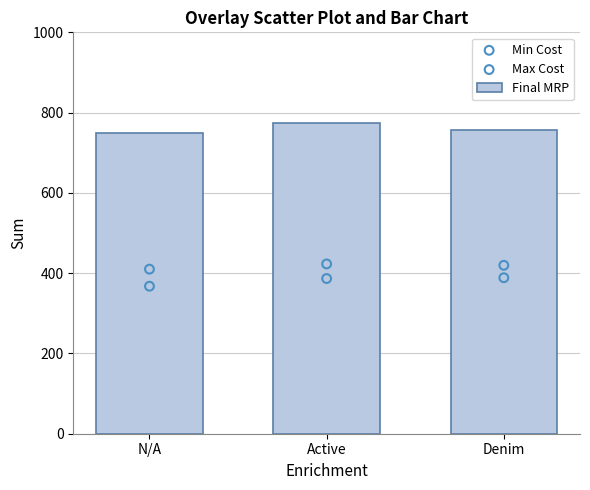

Which series reaches the maximum Y coordinate?

Final MRP